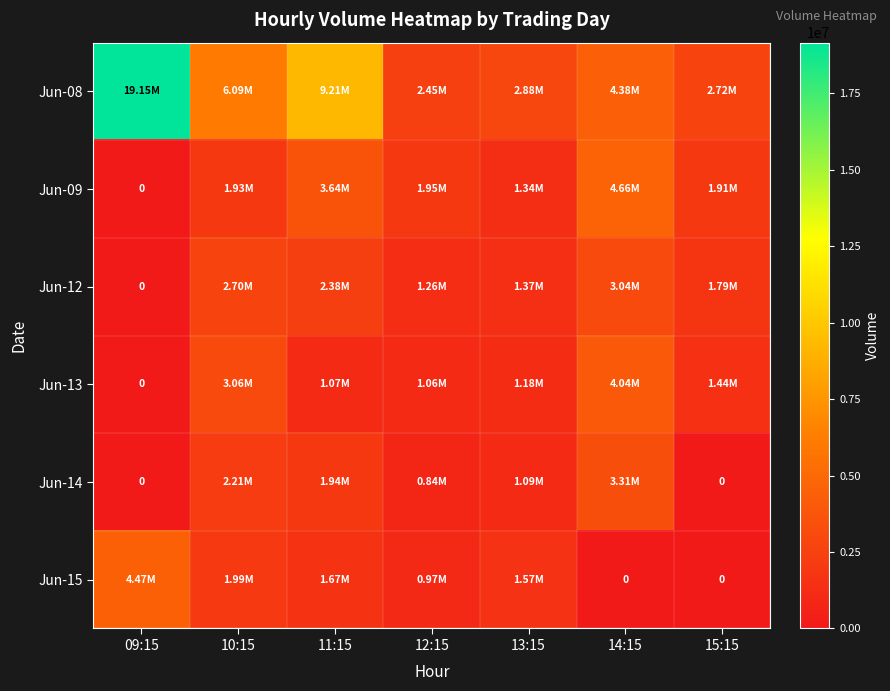

At how many categories does at least one series exceed 13877575?

1